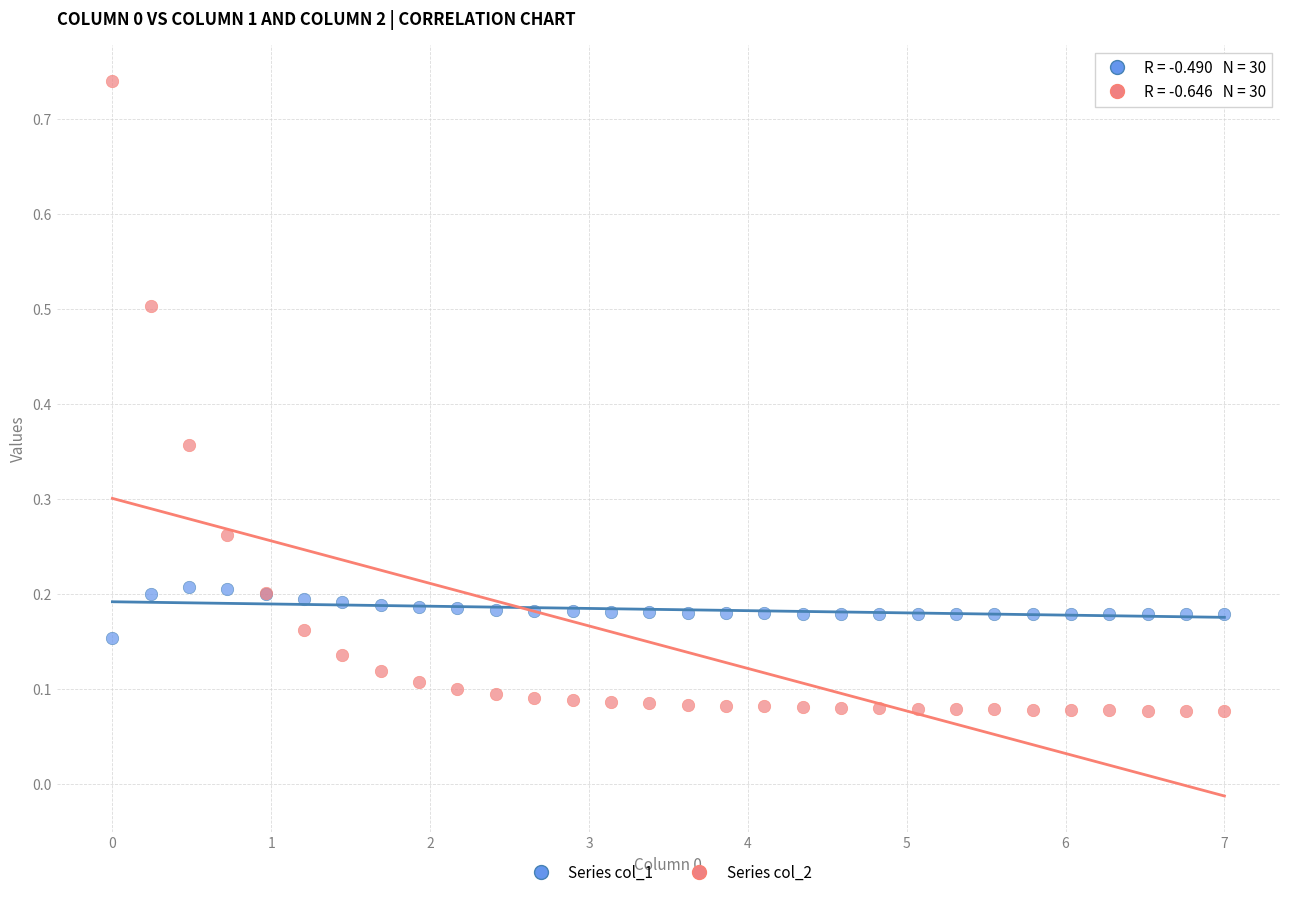

Which series has the widest spread of Y values?

Series col_2